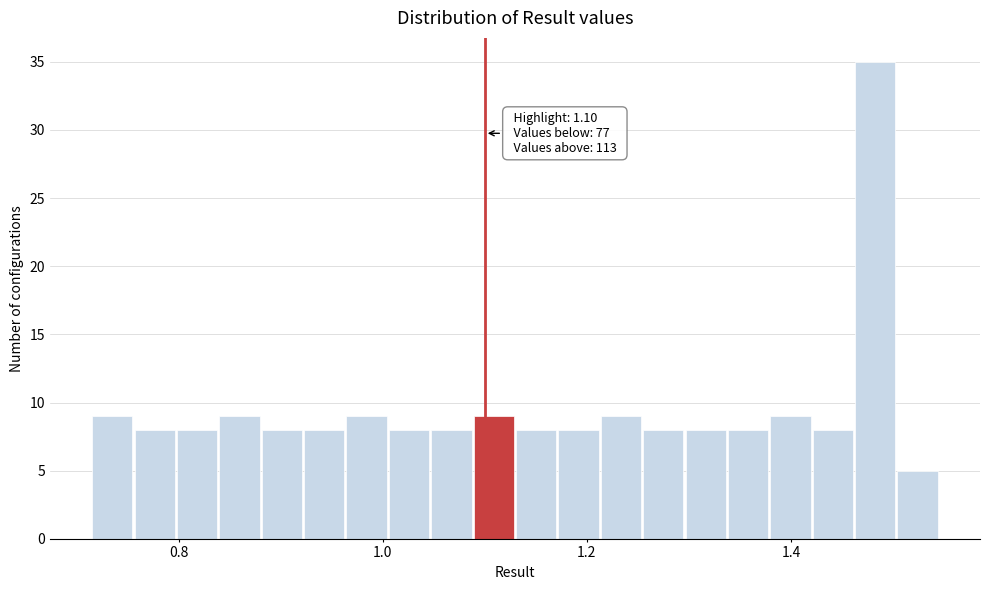

Around what value on the x-axis is the tallest bar? Give the approximate position of its centre, as read against the axis.

1.48